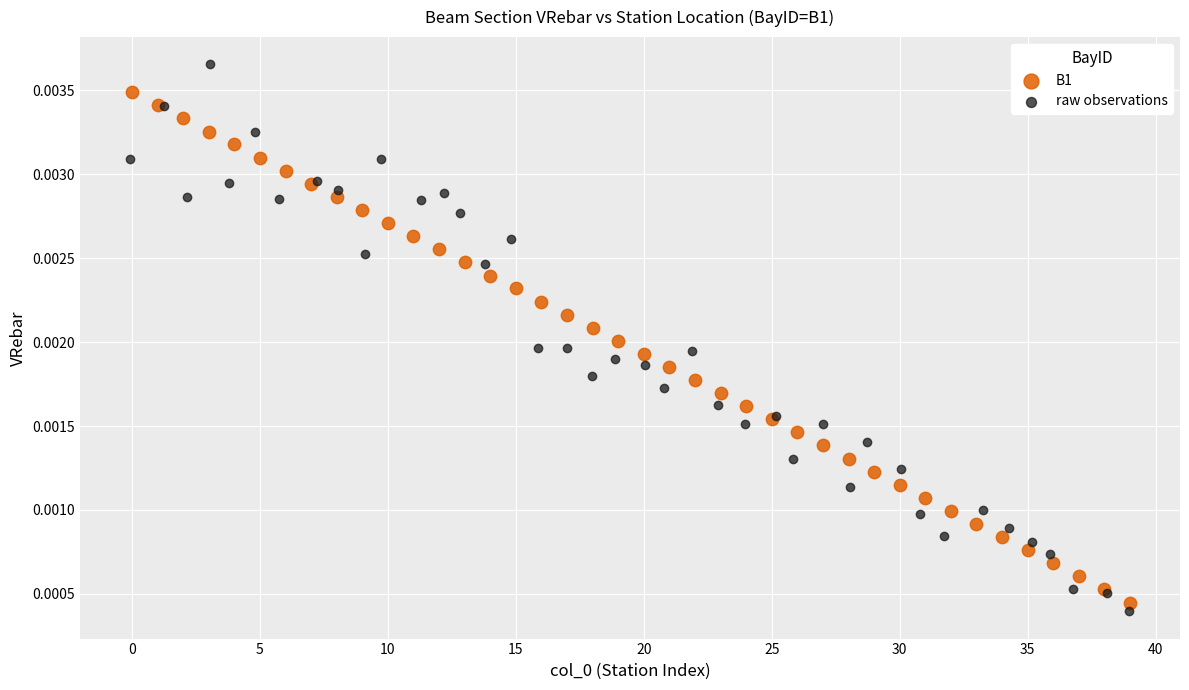

Which series reaches the minimum Y coordinate?

raw observations